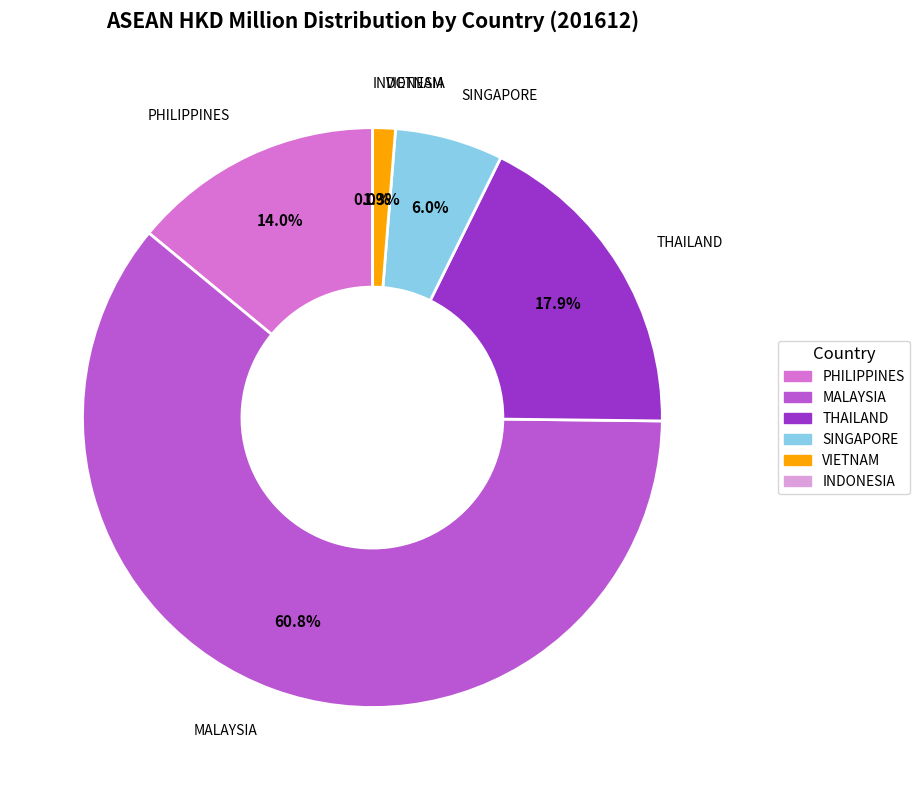

Which has a higher value, VIETNAM or SINGAPORE?

SINGAPORE